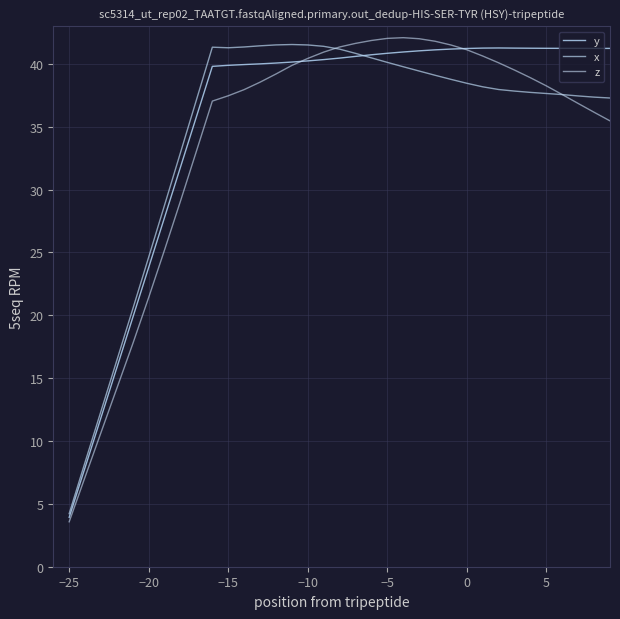

Reading left to right, what are all the values shown in this chart?

y: 3.9	7.9	11.9	15.9	19.8	23.8	27.8	31.8	35.8	39.8	39.9	40.0	40.0	40.1	40.2	40.2	40.3	40.5	40.6	40.7	40.8	41.0	41.0	41.1	41.2	41.2	41.3	41.3	41.3	41.3	41.2	41.2	41.2	41.2	41.2	41.2	41.2	41.2	41.2	41.2
x: 4.2	8.3	12.4	16.4	20.5	24.6	28.8	33.0	37.1	41.3	41.3	41.4	41.4	41.5	41.5	41.5	41.4	41.2	40.8	40.5	40.1	39.8	39.4	39.1	38.8	38.5	38.2	38.0	37.8	37.7	37.6	37.6	37.5	37.4	37.3	37.2	37.2	37.3	37.3	37.4
z: 3.6	7.1	10.7	14.2	17.7	21.4	25.2	29.1	33.1	37.0	37.5	38.0	38.6	39.2	39.9	40.4	40.9	41.3	41.6	41.9	42.0	42.1	42.0	41.8	41.5	41.1	40.6	40.1	39.5	38.9	38.3	37.6	36.9	36.2	35.5	34.8	34.2	33.6	32.9	32.3